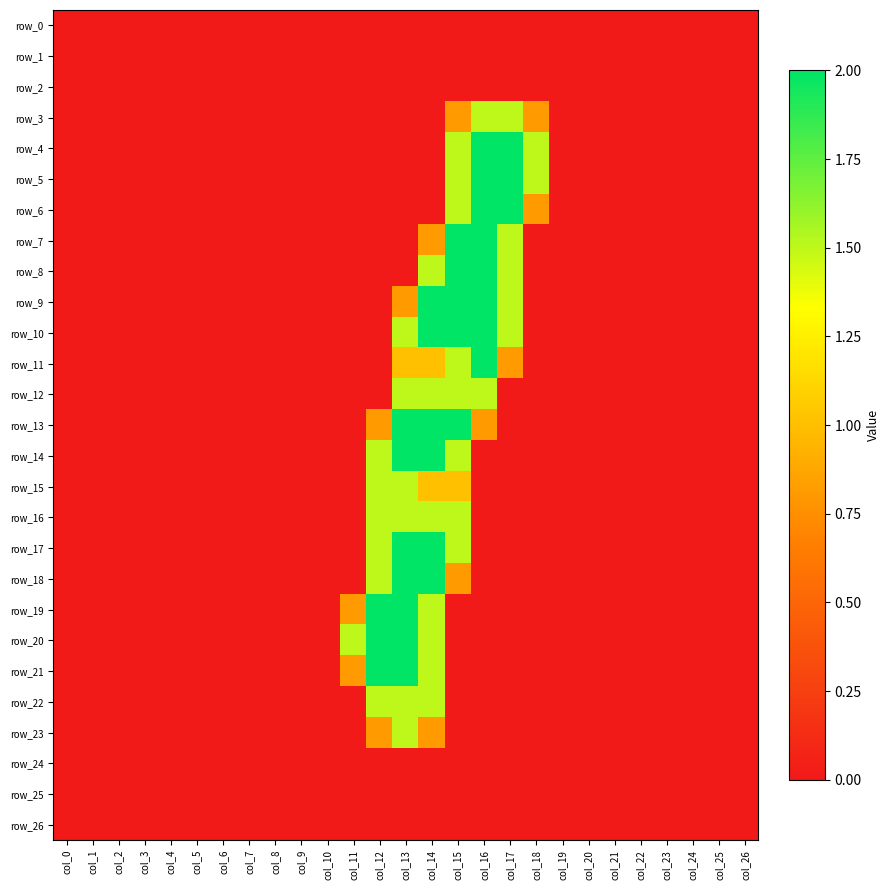

Reading left to right, transcribe all the data shown in this chart.

row_0: 0.0	0.0	0.0	0.0	0.0	0.0	0.0	0.0	0.0	0.0	0.0	0.0	0.0	0.0	0.0	0.0	0.0	0.0	0.0	0.0	0.0	0.0	0.0	0.0	0.0	0.0	0.0
row_1: 0.0	0.0	0.0	0.0	0.0	0.0	0.0	0.0	0.0	0.0	0.0	0.0	0.0	0.0	0.0	0.0	0.0	0.0	0.0	0.0	0.0	0.0	0.0	0.0	0.0	0.0	0.0
row_2: 0.0	0.0	0.0	0.0	0.0	0.0	0.0	0.0	0.0	0.0	0.0	0.0	0.0	0.0	0.0	0.0	0.0	0.0	0.0	0.0	0.0	0.0	0.0	0.0	0.0	0.0	0.0
row_3: 0.0	0.0	0.0	0.0	0.0	0.0	0.0	0.0	0.0	0.0	0.0	0.0	0.0	0.0	0.0	0.8	1.5	1.5	0.8	0.0	0.0	0.0	0.0	0.0	0.0	0.0	0.0
row_4: 0.0	0.0	0.0	0.0	0.0	0.0	0.0	0.0	0.0	0.0	0.0	0.0	0.0	0.0	0.0	1.5	2.0	2.0	1.5	0.0	0.0	0.0	0.0	0.0	0.0	0.0	0.0
row_5: 0.0	0.0	0.0	0.0	0.0	0.0	0.0	0.0	0.0	0.0	0.0	0.0	0.0	0.0	0.0	1.5	2.0	2.0	1.5	0.0	0.0	0.0	0.0	0.0	0.0	0.0	0.0
row_6: 0.0	0.0	0.0	0.0	0.0	0.0	0.0	0.0	0.0	0.0	0.0	0.0	0.0	0.0	0.0	1.5	2.0	2.0	0.8	0.0	0.0	0.0	0.0	0.0	0.0	0.0	0.0
row_7: 0.0	0.0	0.0	0.0	0.0	0.0	0.0	0.0	0.0	0.0	0.0	0.0	0.0	0.0	0.8	2.0	2.0	1.5	0.0	0.0	0.0	0.0	0.0	0.0	0.0	0.0	0.0
row_8: 0.0	0.0	0.0	0.0	0.0	0.0	0.0	0.0	0.0	0.0	0.0	0.0	0.0	0.0	1.5	2.0	2.0	1.5	0.0	0.0	0.0	0.0	0.0	0.0	0.0	0.0	0.0
row_9: 0.0	0.0	0.0	0.0	0.0	0.0	0.0	0.0	0.0	0.0	0.0	0.0	0.0	0.8	2.0	2.0	2.0	1.5	0.0	0.0	0.0	0.0	0.0	0.0	0.0	0.0	0.0
row_10: 0.0	0.0	0.0	0.0	0.0	0.0	0.0	0.0	0.0	0.0	0.0	0.0	0.0	1.5	2.0	2.0	2.0	1.5	0.0	0.0	0.0	0.0	0.0	0.0	0.0	0.0	0.0
row_11: 0.0	0.0	0.0	0.0	0.0	0.0	0.0	0.0	0.0	0.0	0.0	0.0	0.0	1.0	1.0	1.5	2.0	0.8	0.0	0.0	0.0	0.0	0.0	0.0	0.0	0.0	0.0
row_12: 0.0	0.0	0.0	0.0	0.0	0.0	0.0	0.0	0.0	0.0	0.0	0.0	0.0	1.5	1.5	1.5	1.5	0.0	0.0	0.0	0.0	0.0	0.0	0.0	0.0	0.0	0.0
row_13: 0.0	0.0	0.0	0.0	0.0	0.0	0.0	0.0	0.0	0.0	0.0	0.0	0.8	2.0	2.0	2.0	0.8	0.0	0.0	0.0	0.0	0.0	0.0	0.0	0.0	0.0	0.0
row_14: 0.0	0.0	0.0	0.0	0.0	0.0	0.0	0.0	0.0	0.0	0.0	0.0	1.5	2.0	2.0	1.5	0.0	0.0	0.0	0.0	0.0	0.0	0.0	0.0	0.0	0.0	0.0
row_15: 0.0	0.0	0.0	0.0	0.0	0.0	0.0	0.0	0.0	0.0	0.0	0.0	1.5	1.5	1.0	1.0	0.0	0.0	0.0	0.0	0.0	0.0	0.0	0.0	0.0	0.0	0.0
row_16: 0.0	0.0	0.0	0.0	0.0	0.0	0.0	0.0	0.0	0.0	0.0	0.0	1.5	1.5	1.5	1.5	0.0	0.0	0.0	0.0	0.0	0.0	0.0	0.0	0.0	0.0	0.0
row_17: 0.0	0.0	0.0	0.0	0.0	0.0	0.0	0.0	0.0	0.0	0.0	0.0	1.5	2.0	2.0	1.5	0.0	0.0	0.0	0.0	0.0	0.0	0.0	0.0	0.0	0.0	0.0
row_18: 0.0	0.0	0.0	0.0	0.0	0.0	0.0	0.0	0.0	0.0	0.0	0.0	1.5	2.0	2.0	0.8	0.0	0.0	0.0	0.0	0.0	0.0	0.0	0.0	0.0	0.0	0.0
row_19: 0.0	0.0	0.0	0.0	0.0	0.0	0.0	0.0	0.0	0.0	0.0	0.8	2.0	2.0	1.5	0.0	0.0	0.0	0.0	0.0	0.0	0.0	0.0	0.0	0.0	0.0	0.0
row_20: 0.0	0.0	0.0	0.0	0.0	0.0	0.0	0.0	0.0	0.0	0.0	1.5	2.0	2.0	1.5	0.0	0.0	0.0	0.0	0.0	0.0	0.0	0.0	0.0	0.0	0.0	0.0
row_21: 0.0	0.0	0.0	0.0	0.0	0.0	0.0	0.0	0.0	0.0	0.0	0.8	2.0	2.0	1.5	0.0	0.0	0.0	0.0	0.0	0.0	0.0	0.0	0.0	0.0	0.0	0.0
row_22: 0.0	0.0	0.0	0.0	0.0	0.0	0.0	0.0	0.0	0.0	0.0	0.0	1.5	1.5	1.5	0.0	0.0	0.0	0.0	0.0	0.0	0.0	0.0	0.0	0.0	0.0	0.0
row_23: 0.0	0.0	0.0	0.0	0.0	0.0	0.0	0.0	0.0	0.0	0.0	0.0	0.8	1.5	0.8	0.0	0.0	0.0	0.0	0.0	0.0	0.0	0.0	0.0	0.0	0.0	0.0
row_24: 0.0	0.0	0.0	0.0	0.0	0.0	0.0	0.0	0.0	0.0	0.0	0.0	0.0	0.0	0.0	0.0	0.0	0.0	0.0	0.0	0.0	0.0	0.0	0.0	0.0	0.0	0.0
row_25: 0.0	0.0	0.0	0.0	0.0	0.0	0.0	0.0	0.0	0.0	0.0	0.0	0.0	0.0	0.0	0.0	0.0	0.0	0.0	0.0	0.0	0.0	0.0	0.0	0.0	0.0	0.0
row_26: 0.0	0.0	0.0	0.0	0.0	0.0	0.0	0.0	0.0	0.0	0.0	0.0	0.0	0.0	0.0	0.0	0.0	0.0	0.0	0.0	0.0	0.0	0.0	0.0	0.0	0.0	0.0